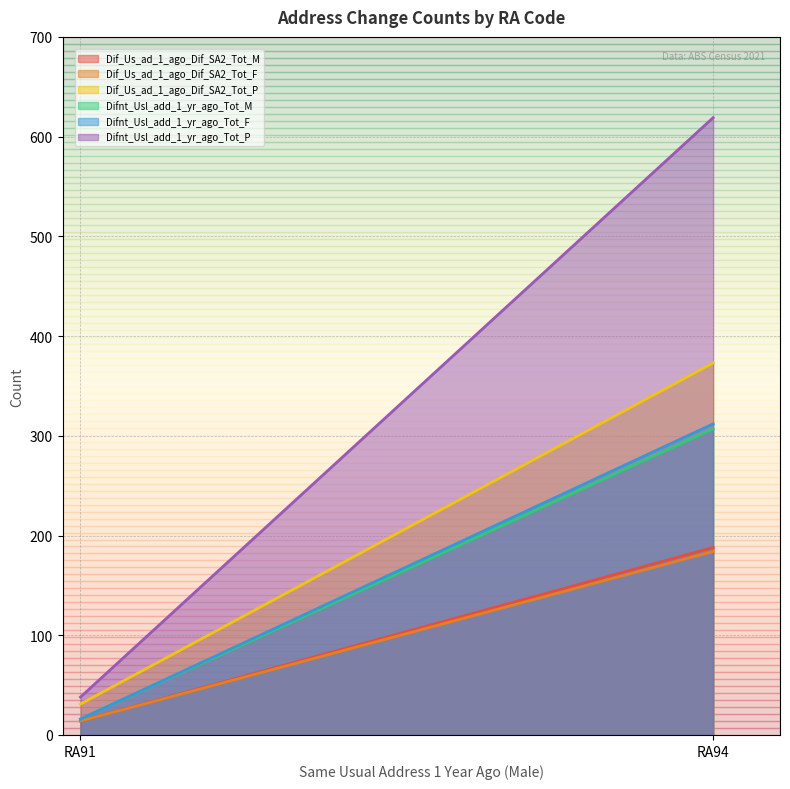

Reading left to right, transcribe all the data shown in this chart.

Dif_Us_ad_1_ago_Dif_SA2_Tot_M: 14	188
Dif_Us_ad_1_ago_Dif_SA2_Tot_F: 14	184
Dif_Us_ad_1_ago_Dif_SA2_Tot_P: 31	373
Difnt_Usl_add_1_yr_ago_Tot_M: 16	307
Difnt_Usl_add_1_yr_ago_Tot_F: 16	312
Difnt_Usl_add_1_yr_ago_Tot_P: 38	619